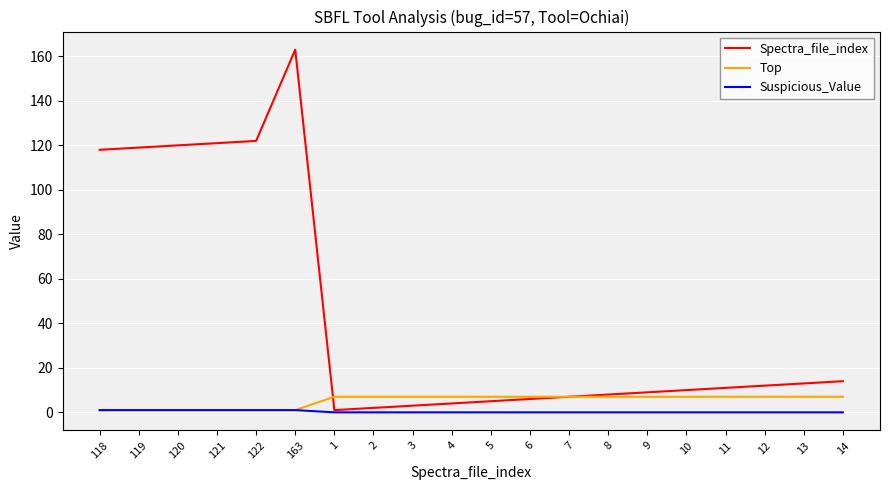

The Spectra_file_index series shows 14 at 14. True or false?

True